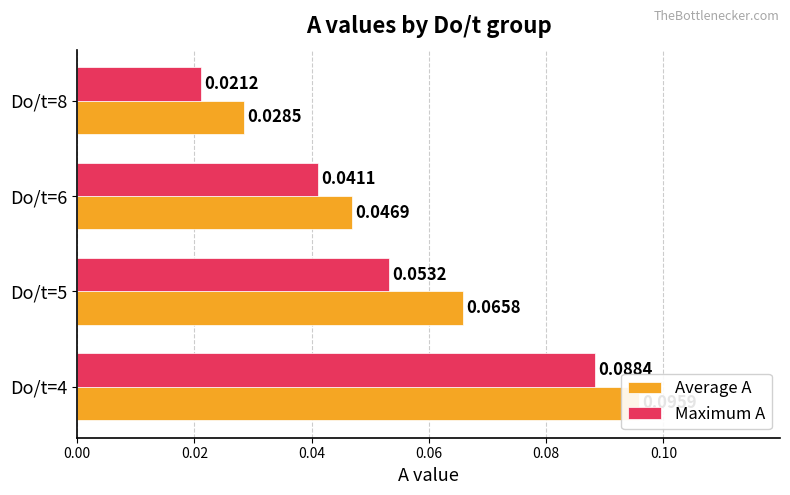

What is the difference between the maximum and minimum values in the Maximum A series?

0.1